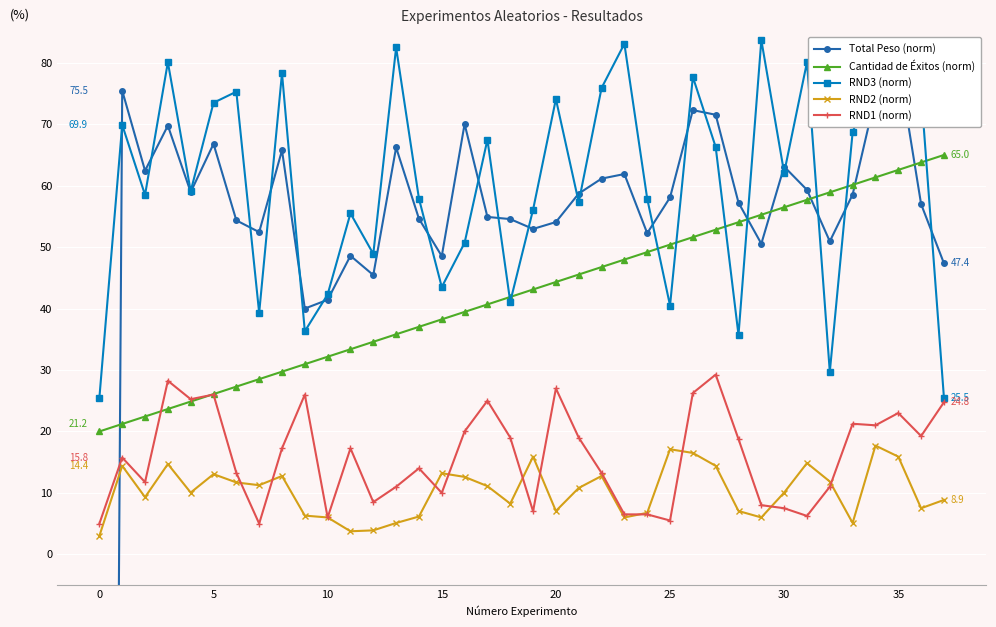

Which series changed the most between 15 and 24?

RND3 (norm)